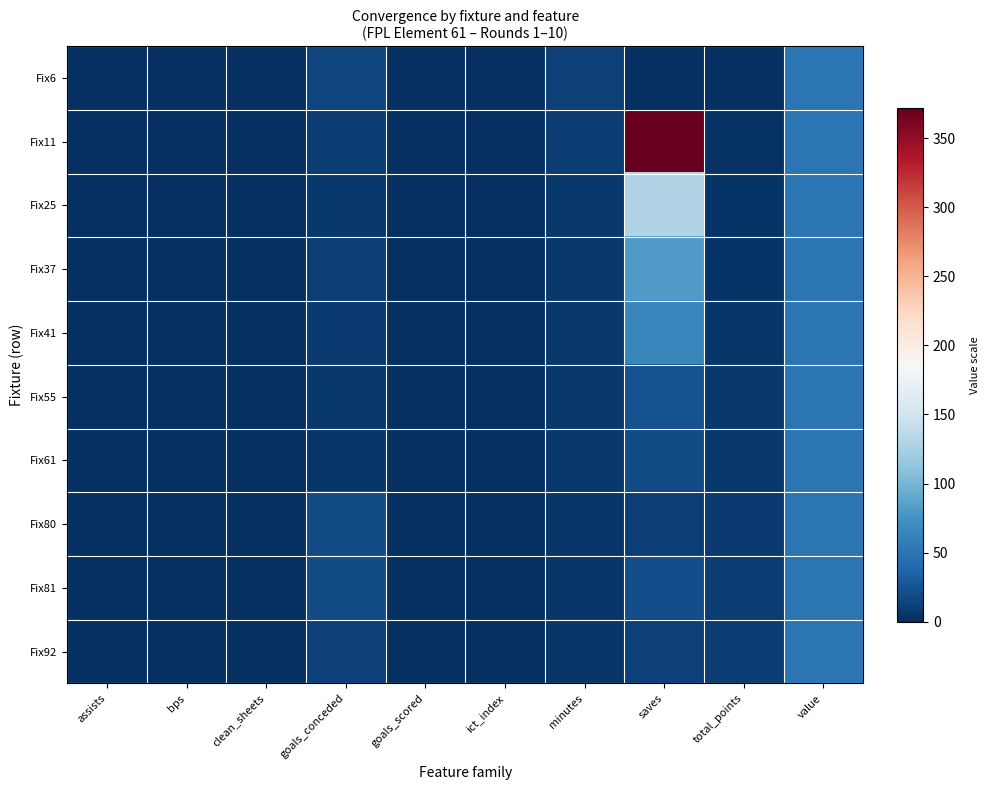

Which series has the largest total across all categories?

Fix11